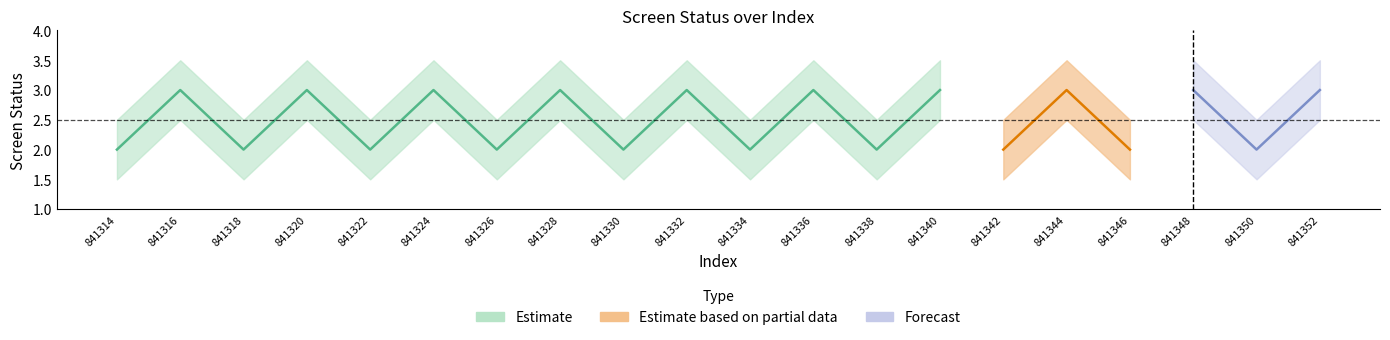

At which category is the sum across all series the highest?

841316